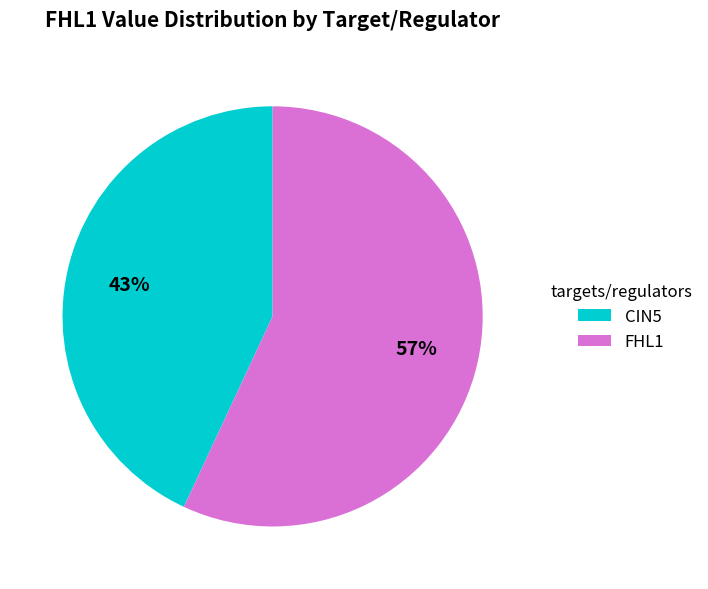

Which slice is the smallest?

CIN5